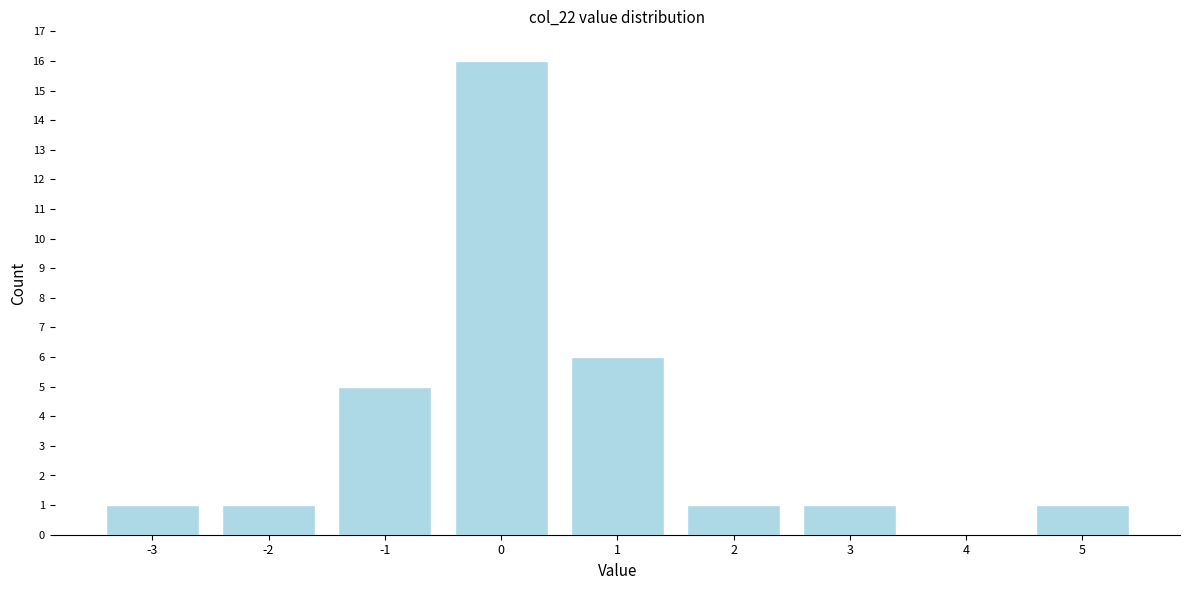

What is the height of the bar covering 2.5 to 3.5 on the x-axis? The values are not printed on the chart, so give them approximately, as read against the axis.

1